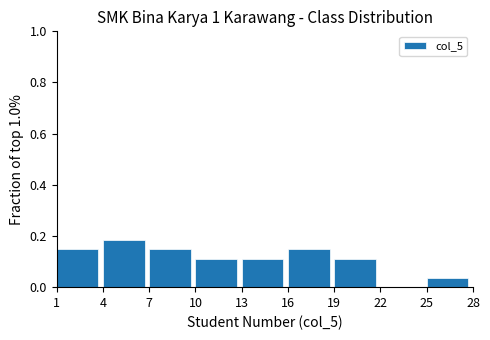

Reading left to right, list every bar in this chart as the range it spans on the x-axis followed by its height. The values are not printed on the chart, so give them approximately, as read against the axis.

1 to 4: 0.14
4 to 7: 0.18
7 to 10: 0.14
10 to 13: 0.12
13 to 16: 0.12
16 to 19: 0.14
19 to 22: 0.12
22 to 25: 0
25 to 28: 0.04